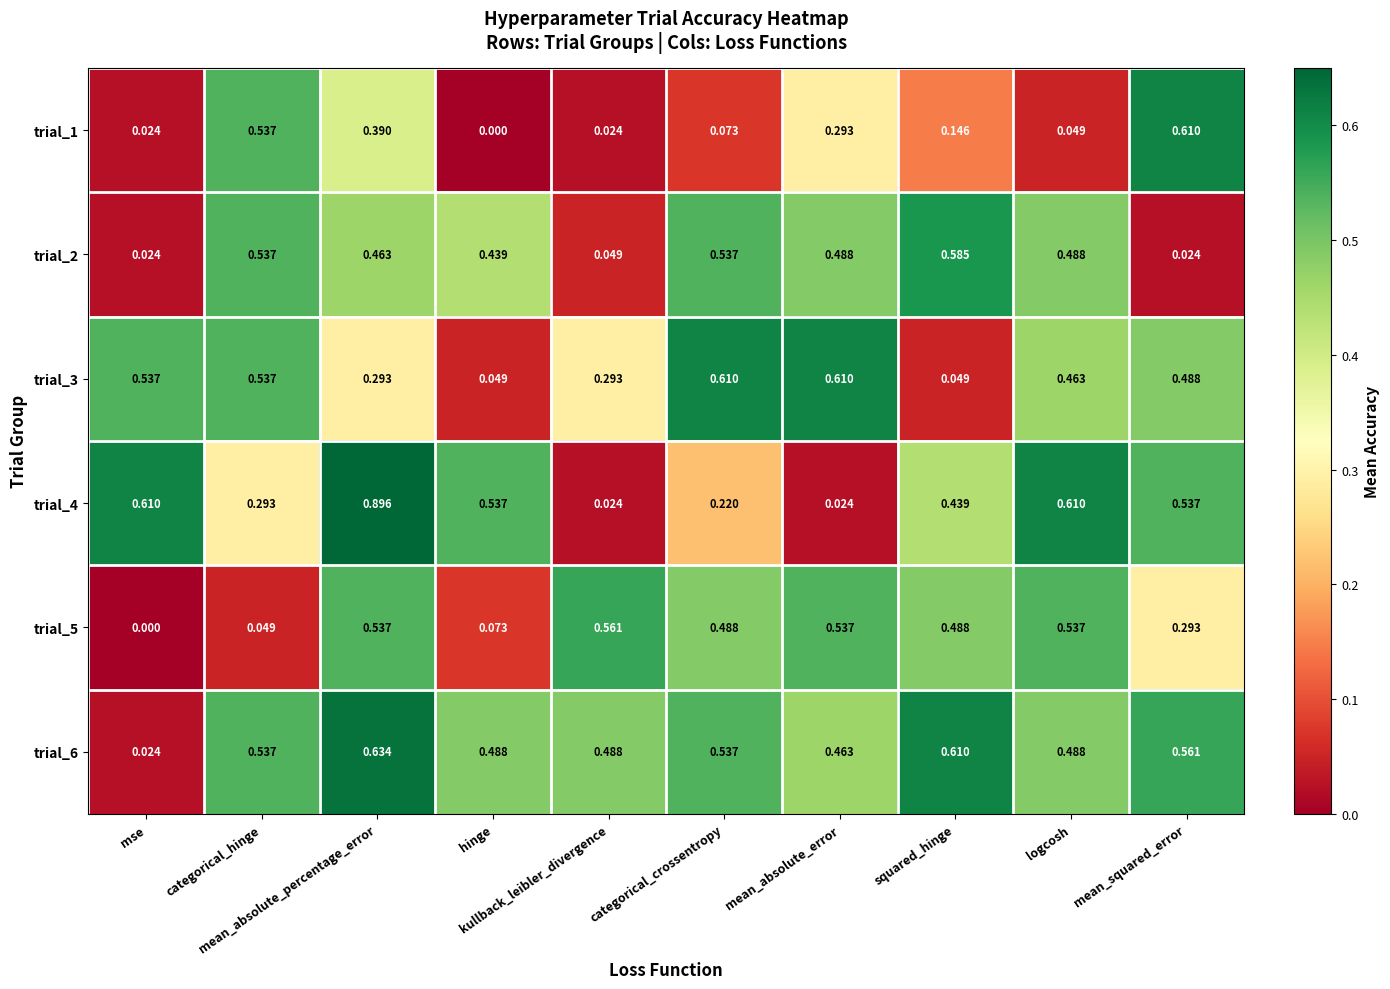

At which category is the sum across all series the highest?

mean_absolute_percentage_error